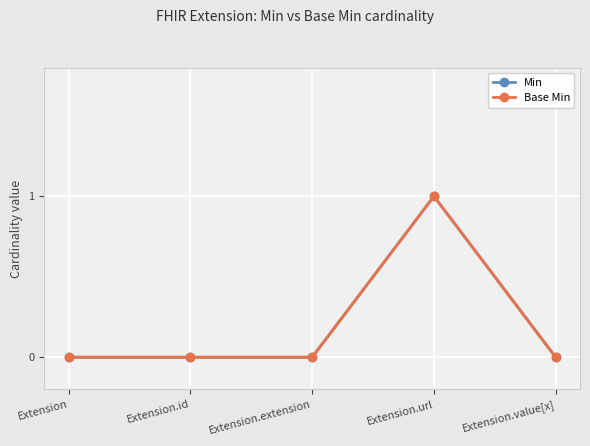

Does the chart have visible grid lines?

Yes